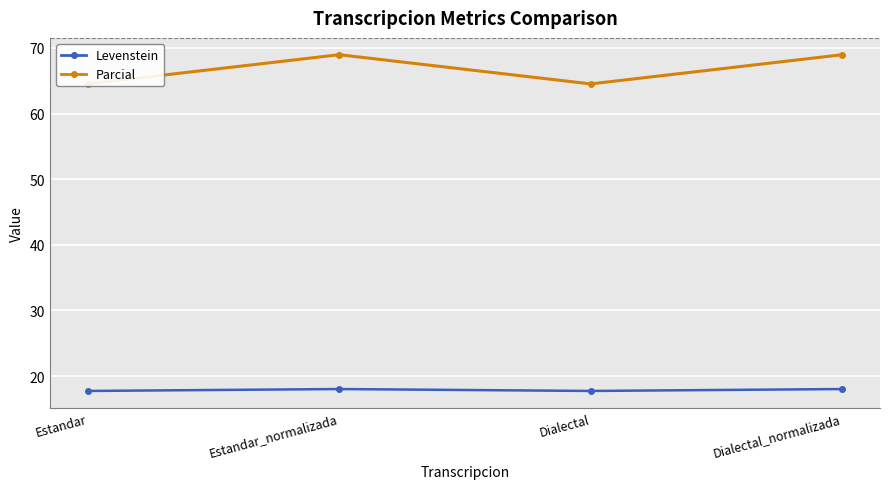

What is the label of the 1st point from the right?

Dialectal_normalizada